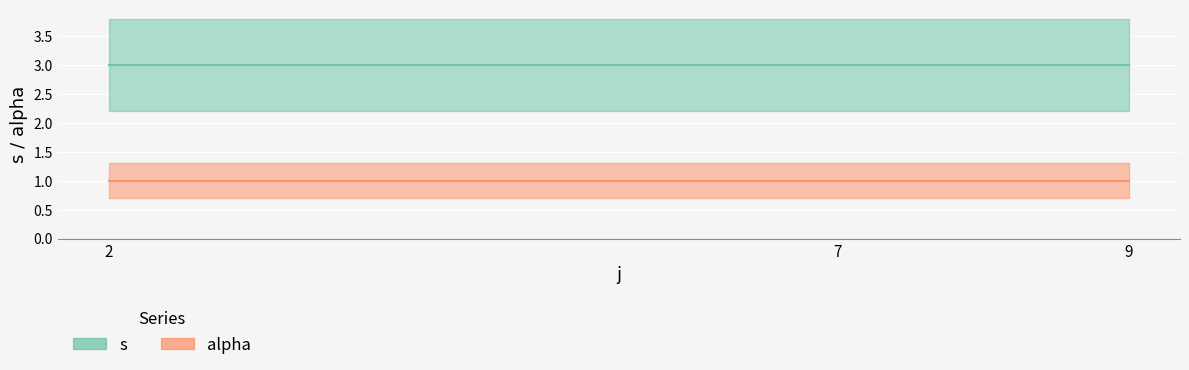

What is the smallest value displayed?

1